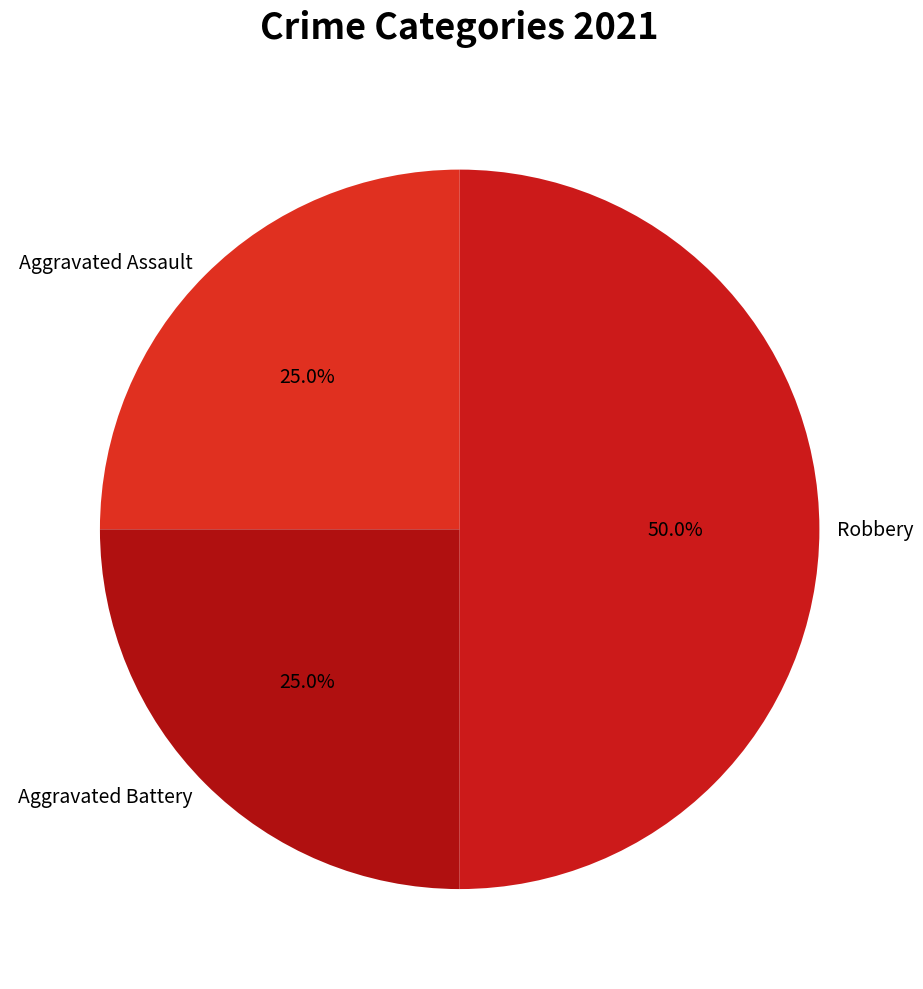

To the nearest percent, what percentage of the pie is Aggravated Assault?

25%